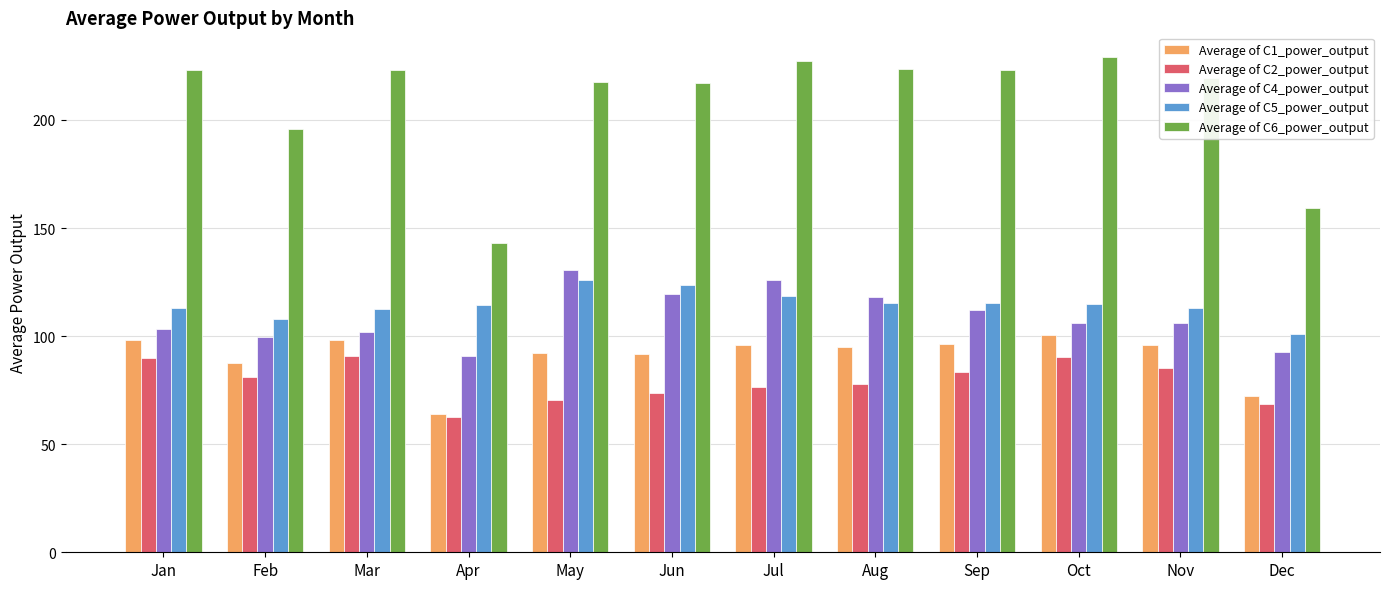

How many groups of bars are there?

12